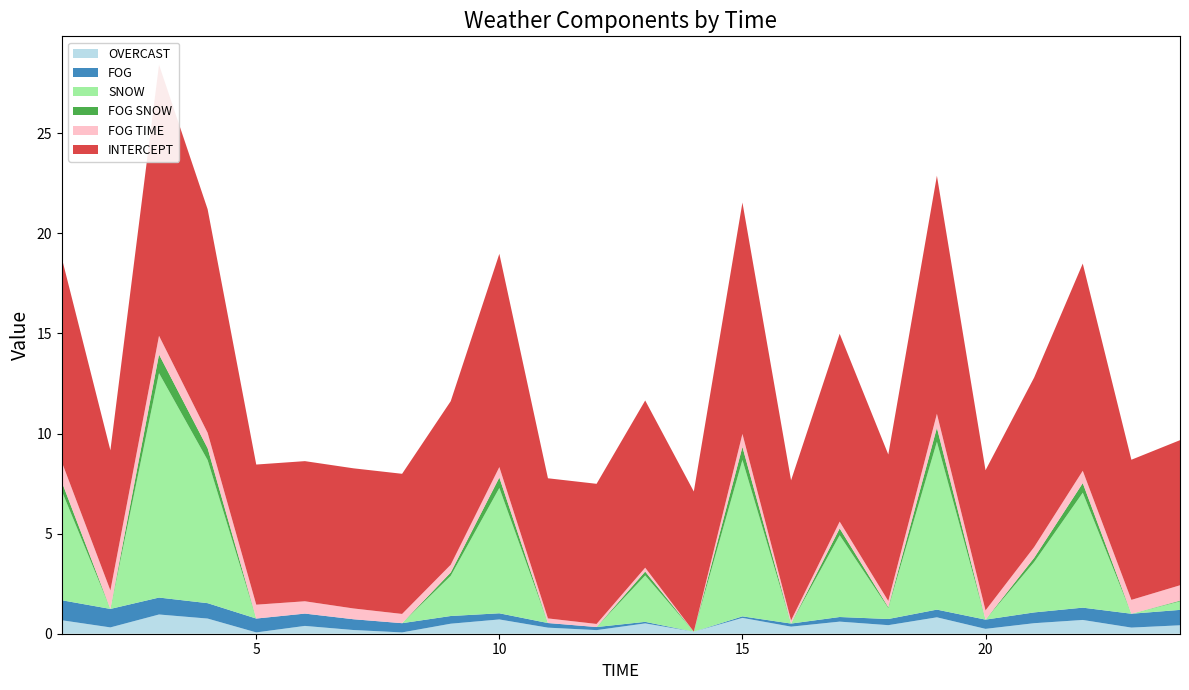

Reading left to right, transcribe all the data shown in this chart.

OVERCAST: 0.7	0.3	1.0	0.8	0.1	0.4	0.2	0.1	0.5	0.7	0.3	0.2	0.5	0.1	0.8	0.4	0.6	0.4	0.8	0.2	0.5	0.7	0.3	0.4
FOG: 1.0	0.9	0.8	0.8	0.7	0.6	0.5	0.5	0.4	0.3	0.2	0.2	0.1	0.0	0.1	0.2	0.2	0.3	0.4	0.5	0.5	0.6	0.7	0.8
SNOW: 5.5	0.0	11.2	7.1	0.0	0.0	0.0	0.0	2.0	6.3	0.0	0.0	2.3	0.0	7.8	0.0	4.1	0.5	8.4	0.0	2.5	5.7	0.0	0.4
FOG SNOW: 0.5	0.0	0.9	0.6	0.0	0.0	0.0	0.0	0.2	0.5	0.0	0.0	0.2	0.0	0.7	0.0	0.3	0.0	0.7	0.0	0.2	0.5	0.0	0.0
FOG TIME: 1.0	0.9	0.9	0.8	0.7	0.6	0.5	0.5	0.4	0.5	0.2	0.2	0.2	0.0	0.7	0.2	0.3	0.3	0.7	0.5	0.5	0.6	0.7	0.8
INTERCEPT: 10.2	7.0	13.5	11.2	7.0	7.0	7.0	7.0	8.2	10.7	7.0	7.0	8.4	7.0	11.6	7.0	9.4	7.3	11.9	7.0	8.5	10.3	7.0	7.2